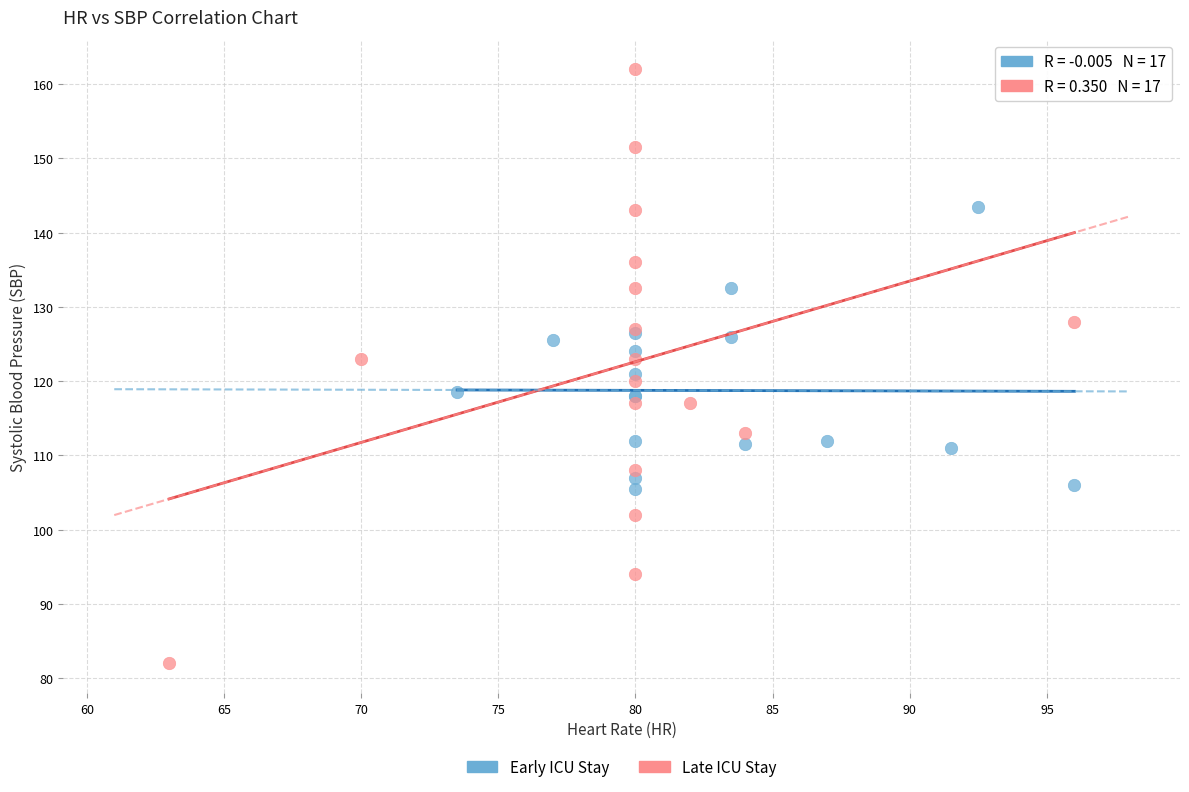

Which series has the largest Y range (max minus min)?

Late ICU Stay